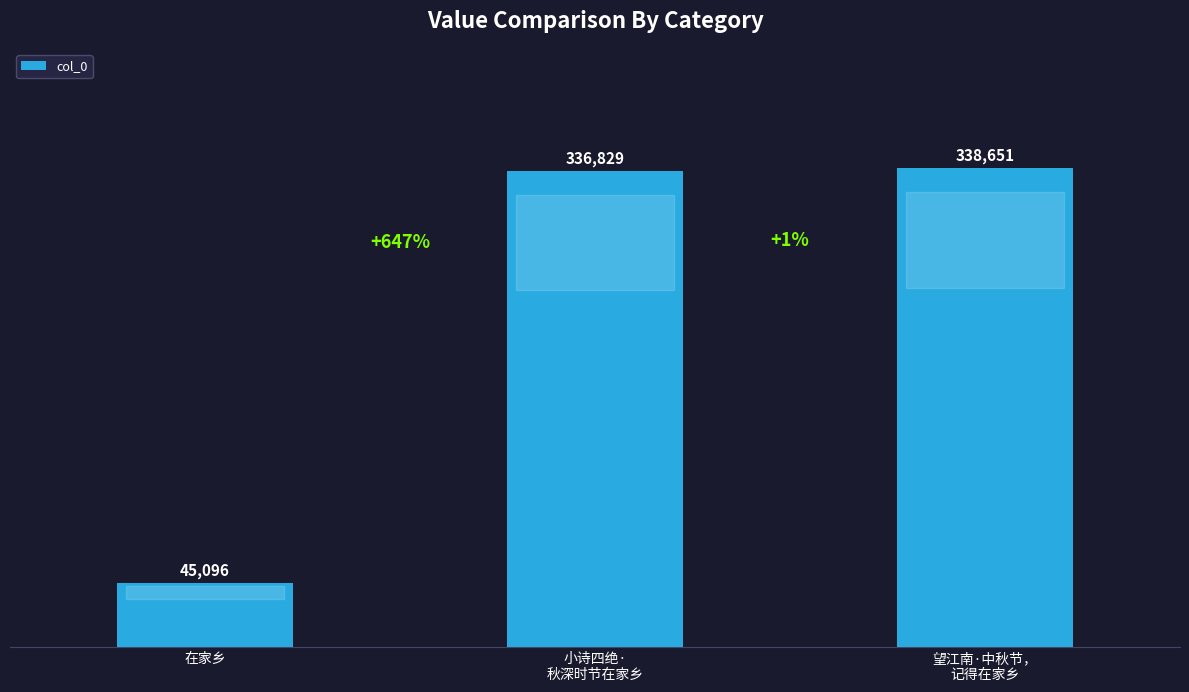

How many bars are there in total?

3